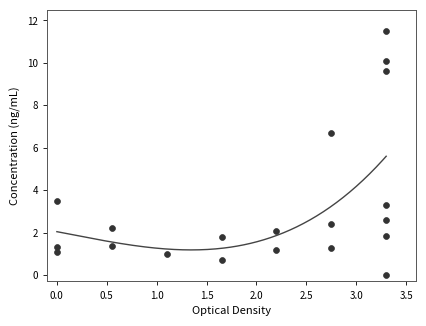

What Y value in the scatter plot is closest to 5?

3.5